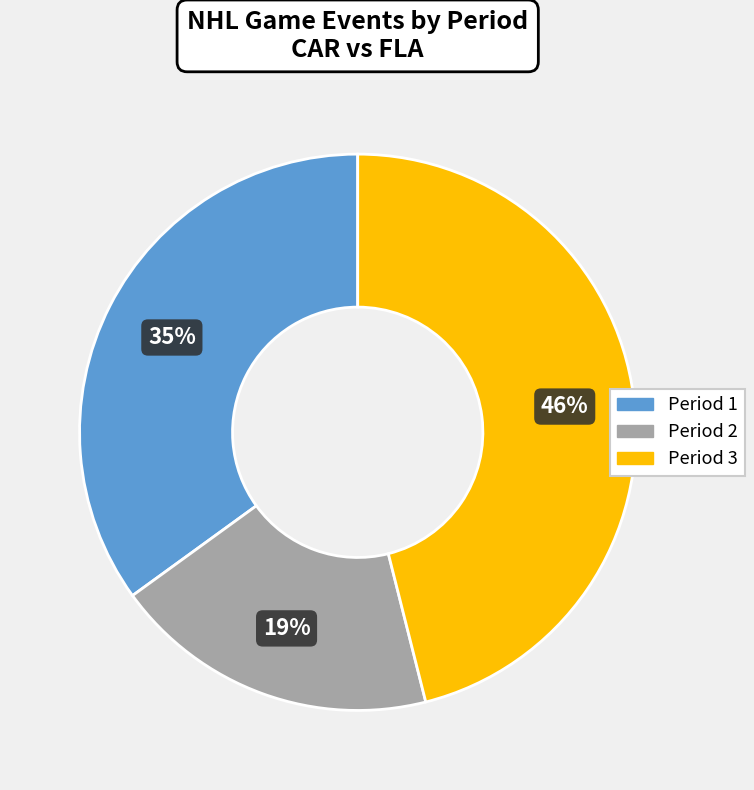

True or false: Period 1 accounts for 35% of the total.

True